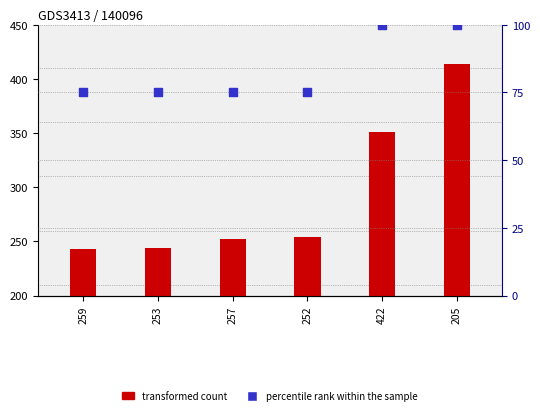

At how many categories does at least one series exceed 211?

6